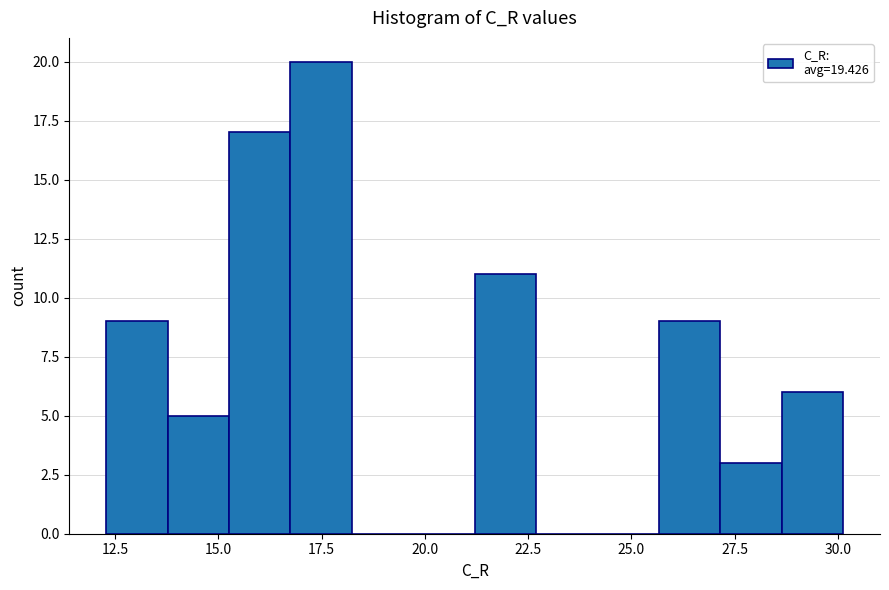

Around what value on the x-axis is the tallest bar? Give the approximate position of its centre, as read against the axis.

17.5